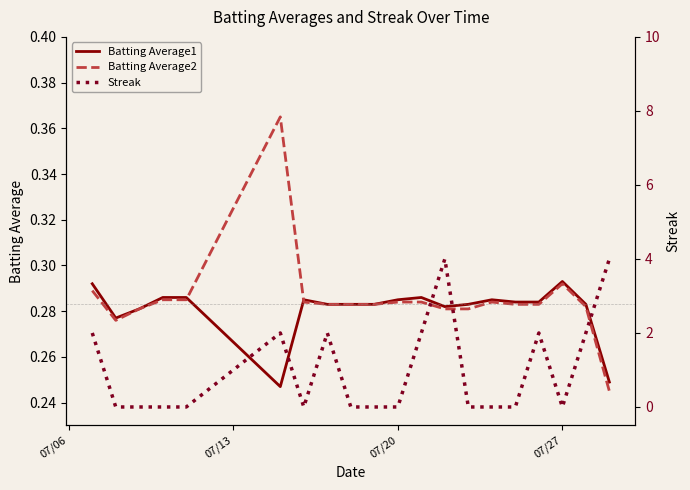

After their last crossing, which series has the higher values: Batting Average2 or Streak?

Streak